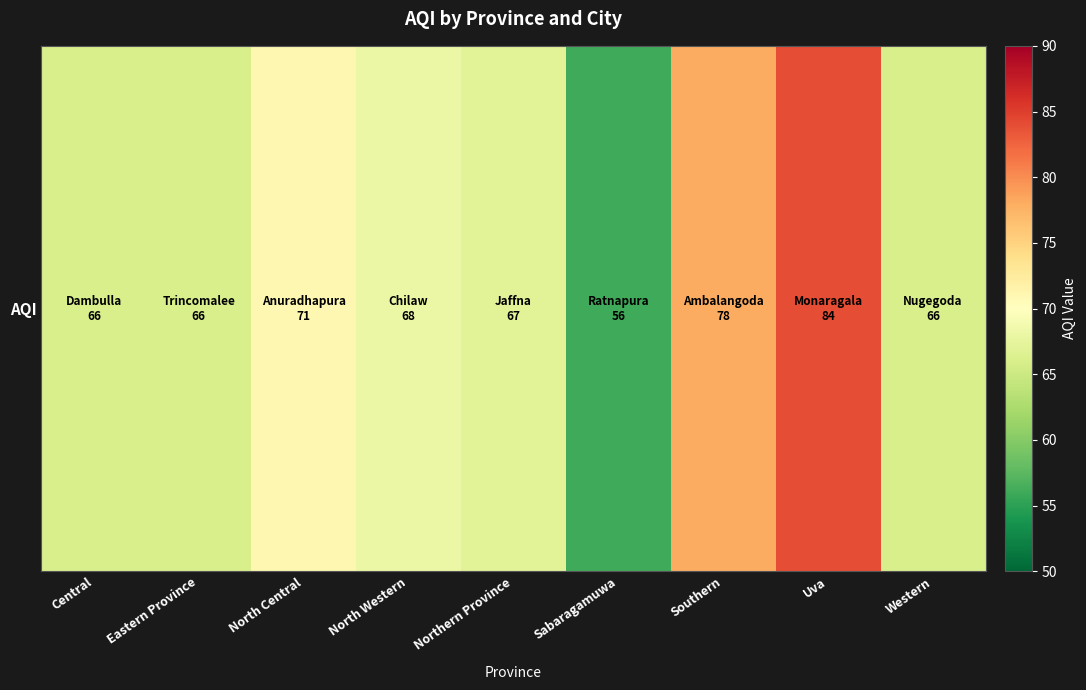

What is the minimum value shown in the chart?

56